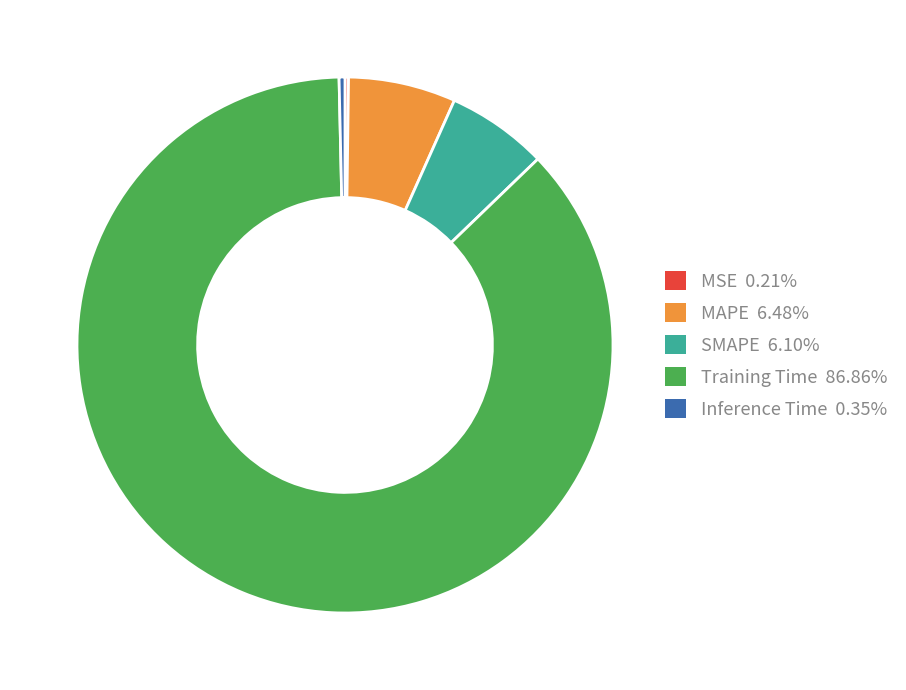

What is the largest slice in the pie chart?

Training Time